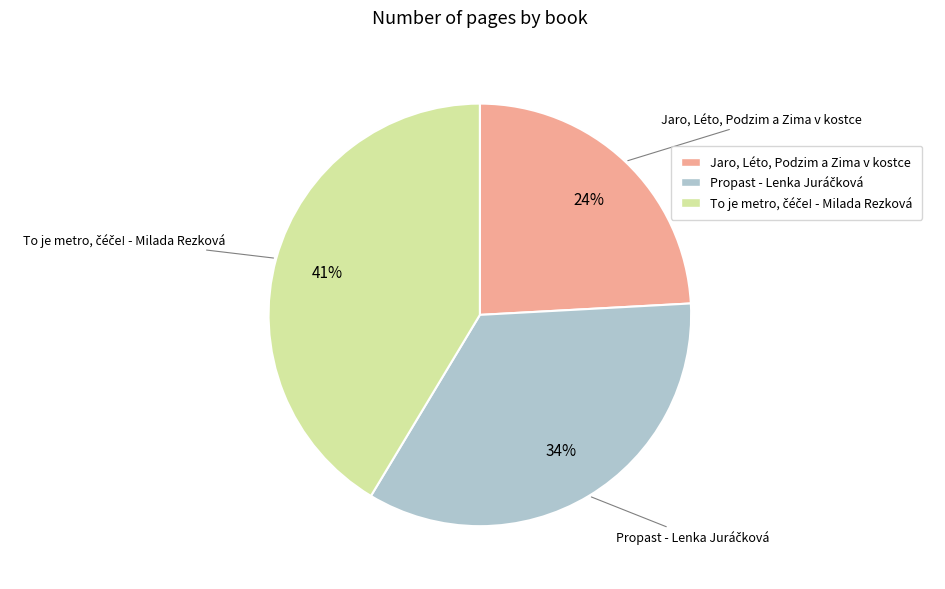

To the nearest percent, what percentage of the pie is Jaro, Léto, Podzim a Zima v kostce?

24%